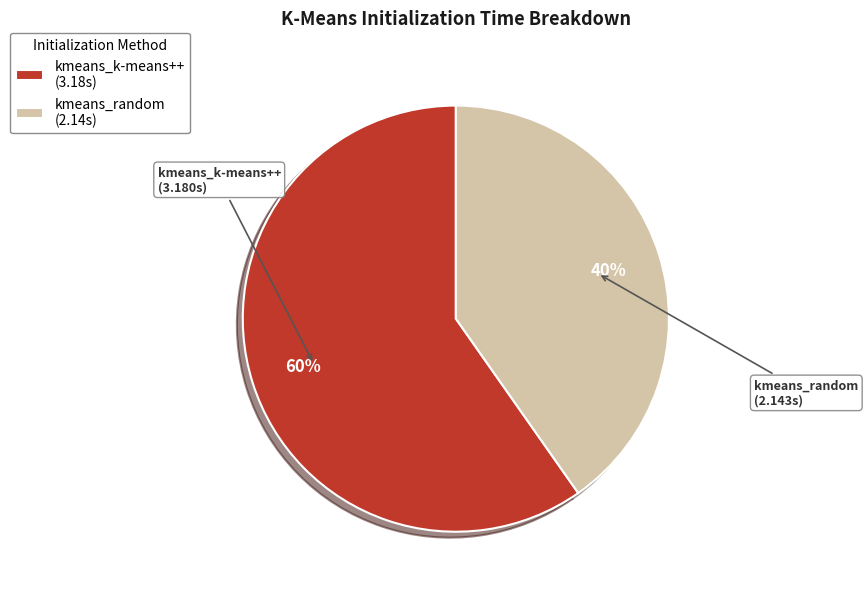

Which category accounts for the majority?

kmeans_k-means++